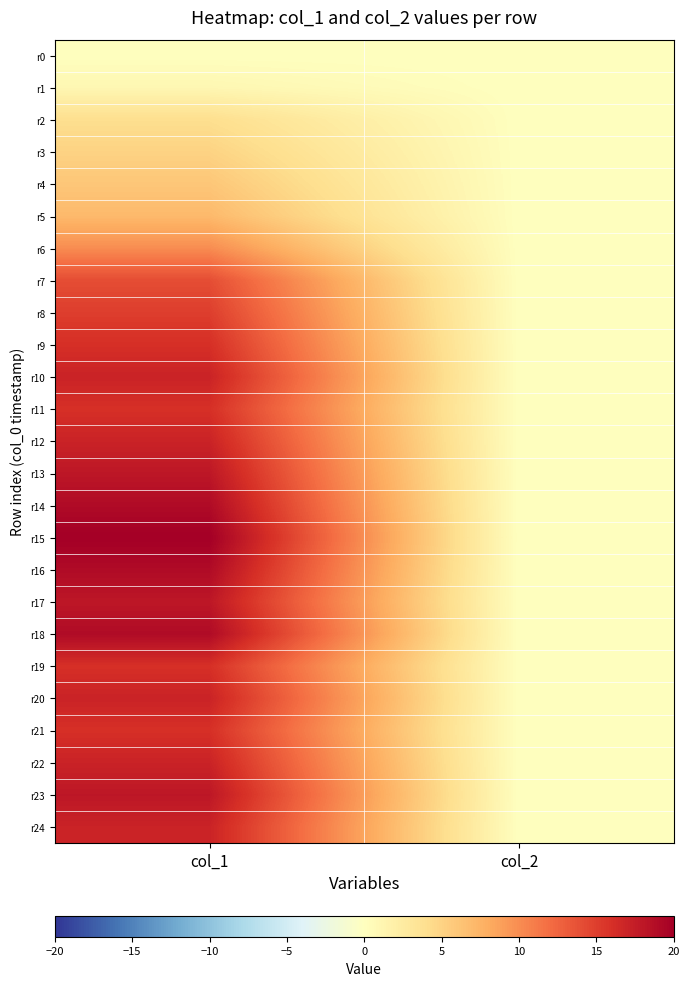

Rank the series at col_1 from lowest to highest value.

r0, r1, r2, r3, r4, r5, r6, r7, r8, r9, r11, r19, r21, r10, r12, r20, r22, r24, r13, r17, r23, r14, r16, r18, r15